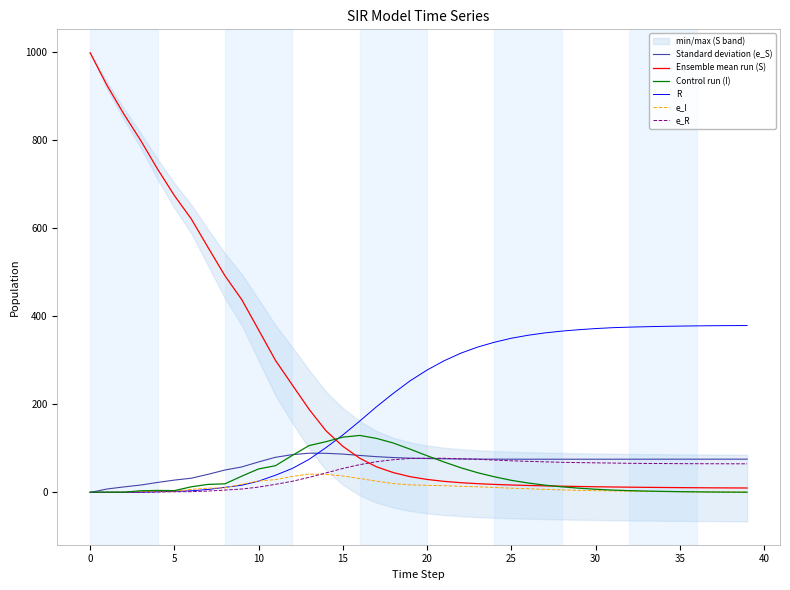

What is the difference between the maximum and second lowest values in the Ensemble mean run (S) series?

988.7